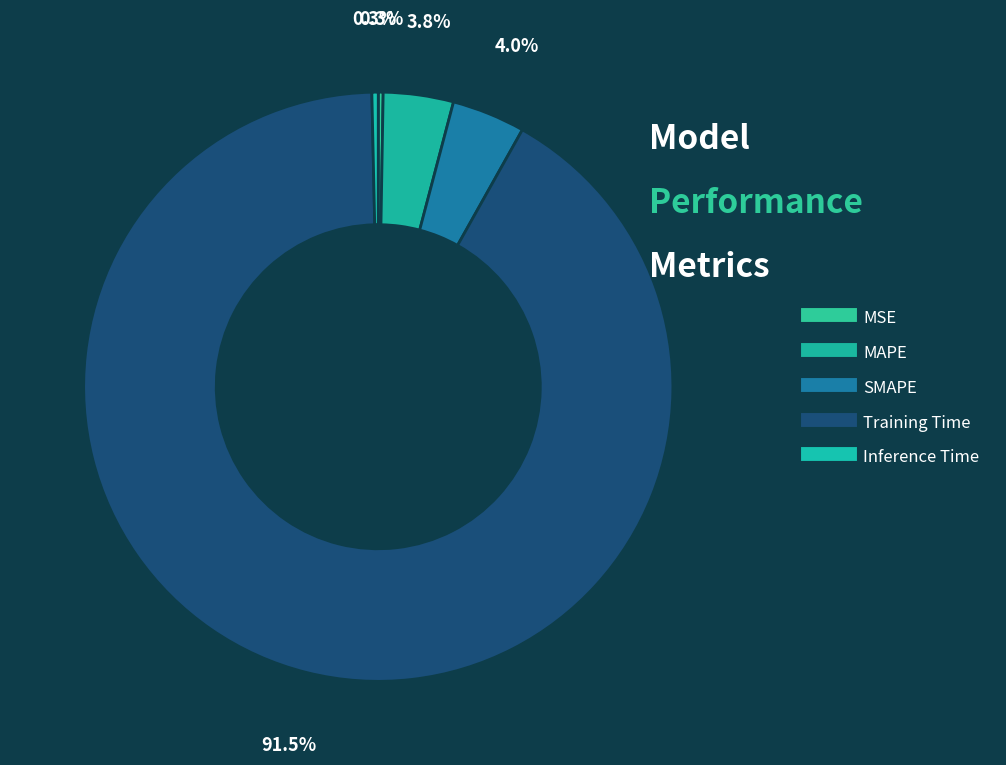

Which slice is the largest?

Training Time